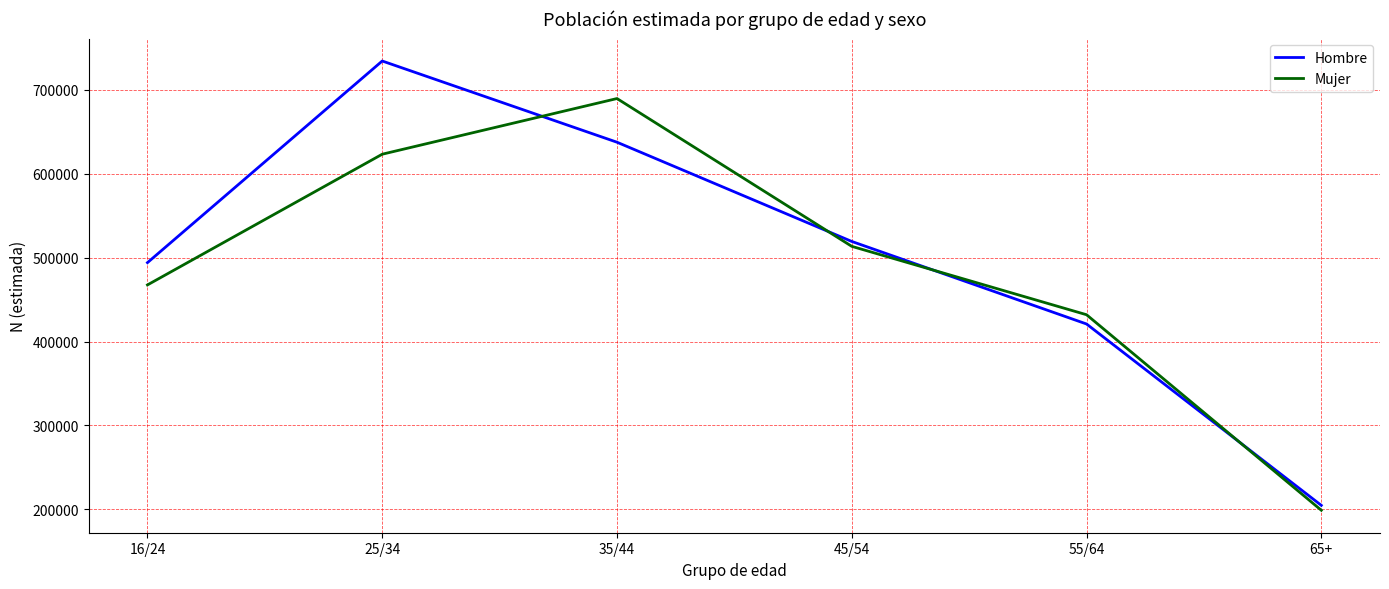

How many lines are shown in the chart?

2